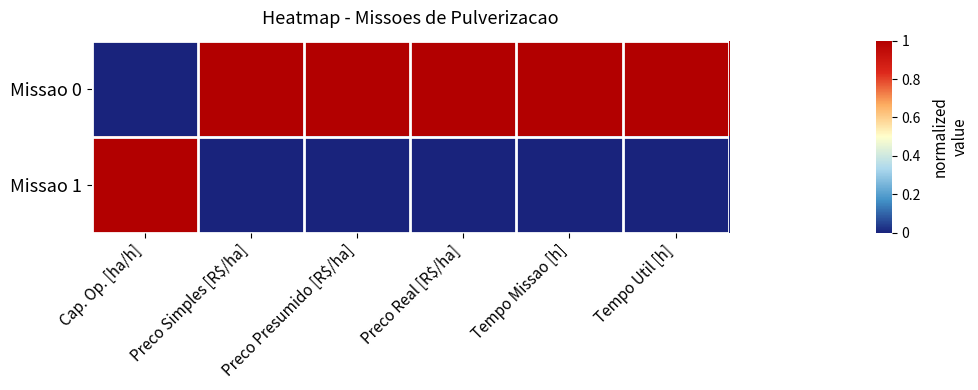

List the series in order of their peak value, lowest first.

Missao 0, Missao 1